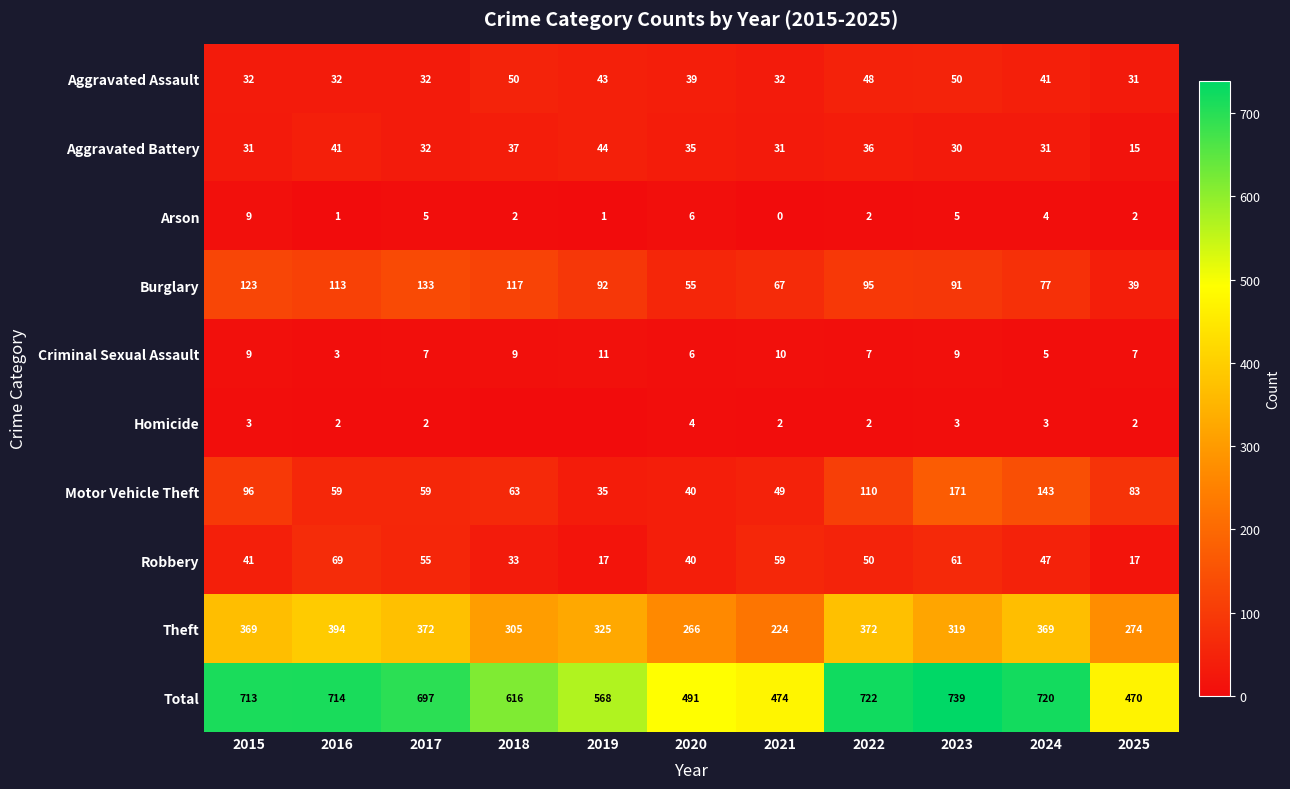

Between 2017 and 2025, which is larger?

2017